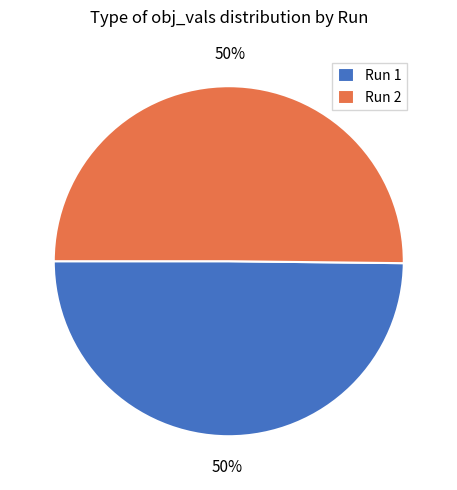

Combined, do Run 2 and Run 1 account for over 50%?

Yes